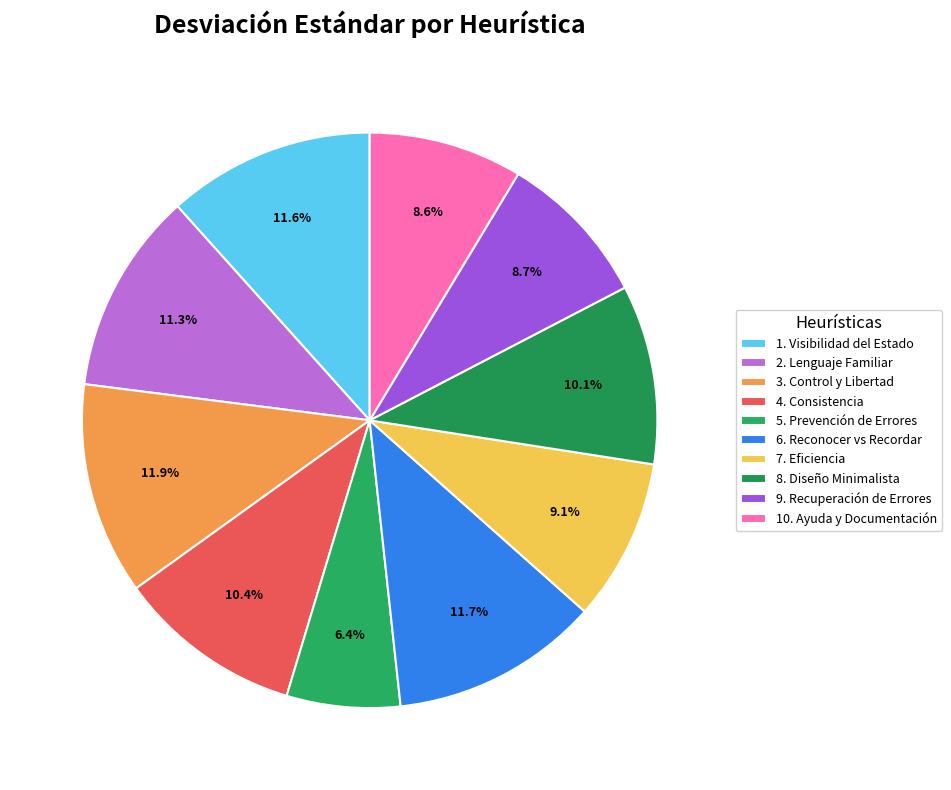

To the nearest percent, what is the difference between the largest and smallest slice percentages?

6%